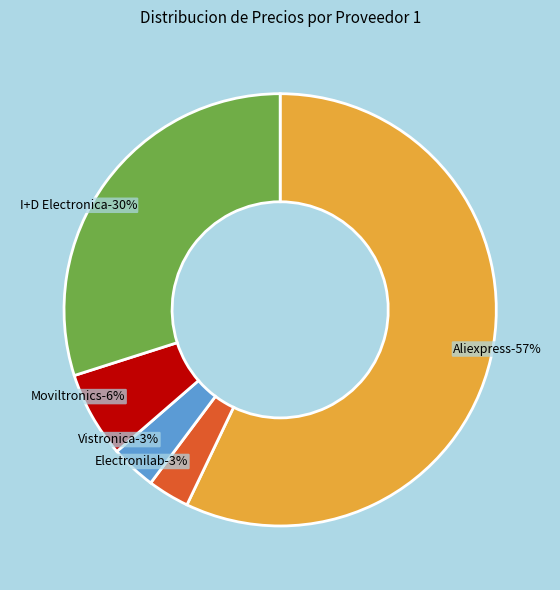

To the nearest percent, what percentage of the pie is Electronilab?

3%